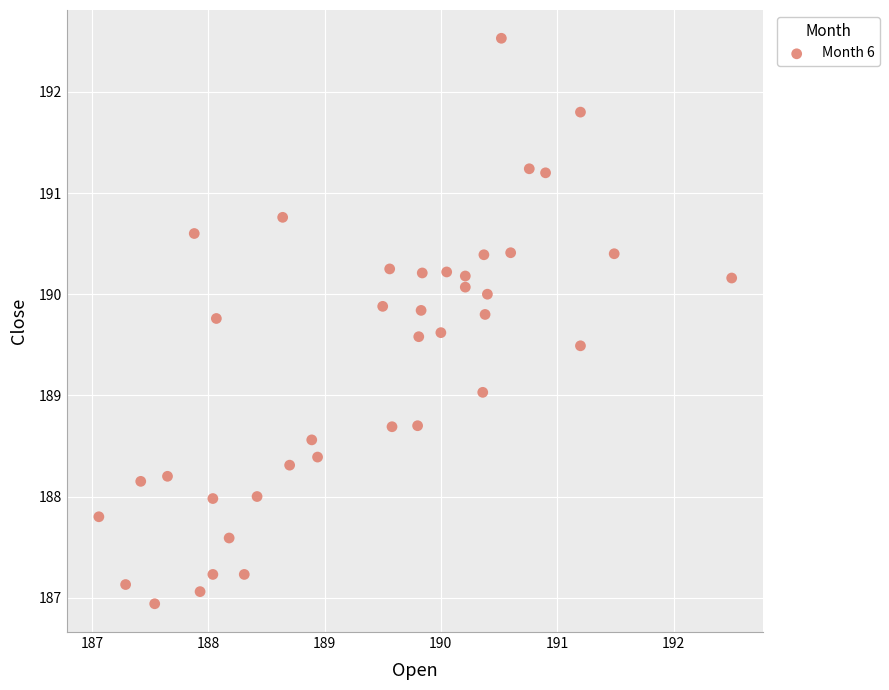

What is the range of X values (max minus min)?

5.4